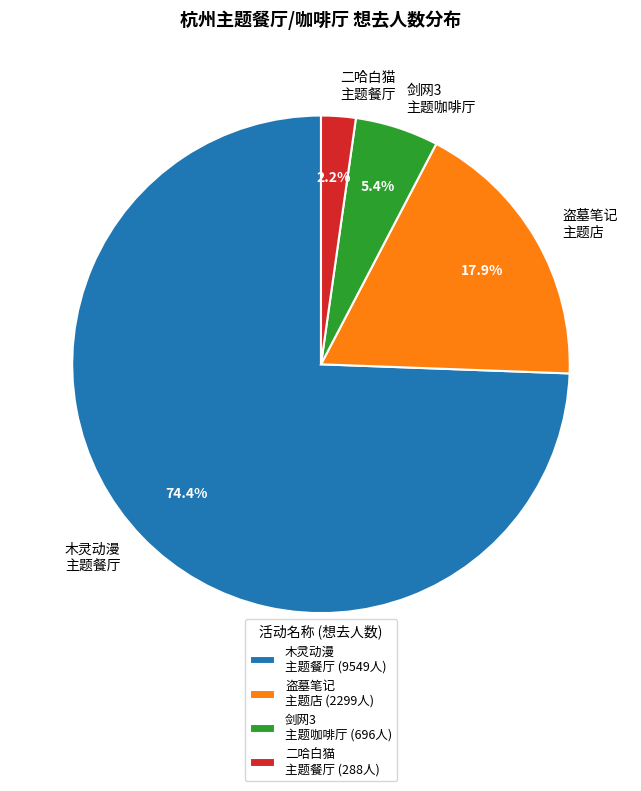

Does 木灵动漫 主题餐厅 represent more than half of the total?

Yes